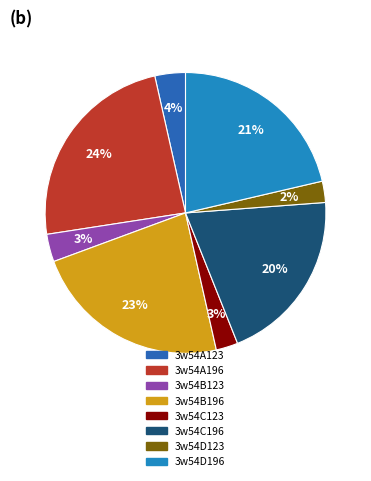

Is the sum of 3w54A196 and 3w54C196 greater than half?

No